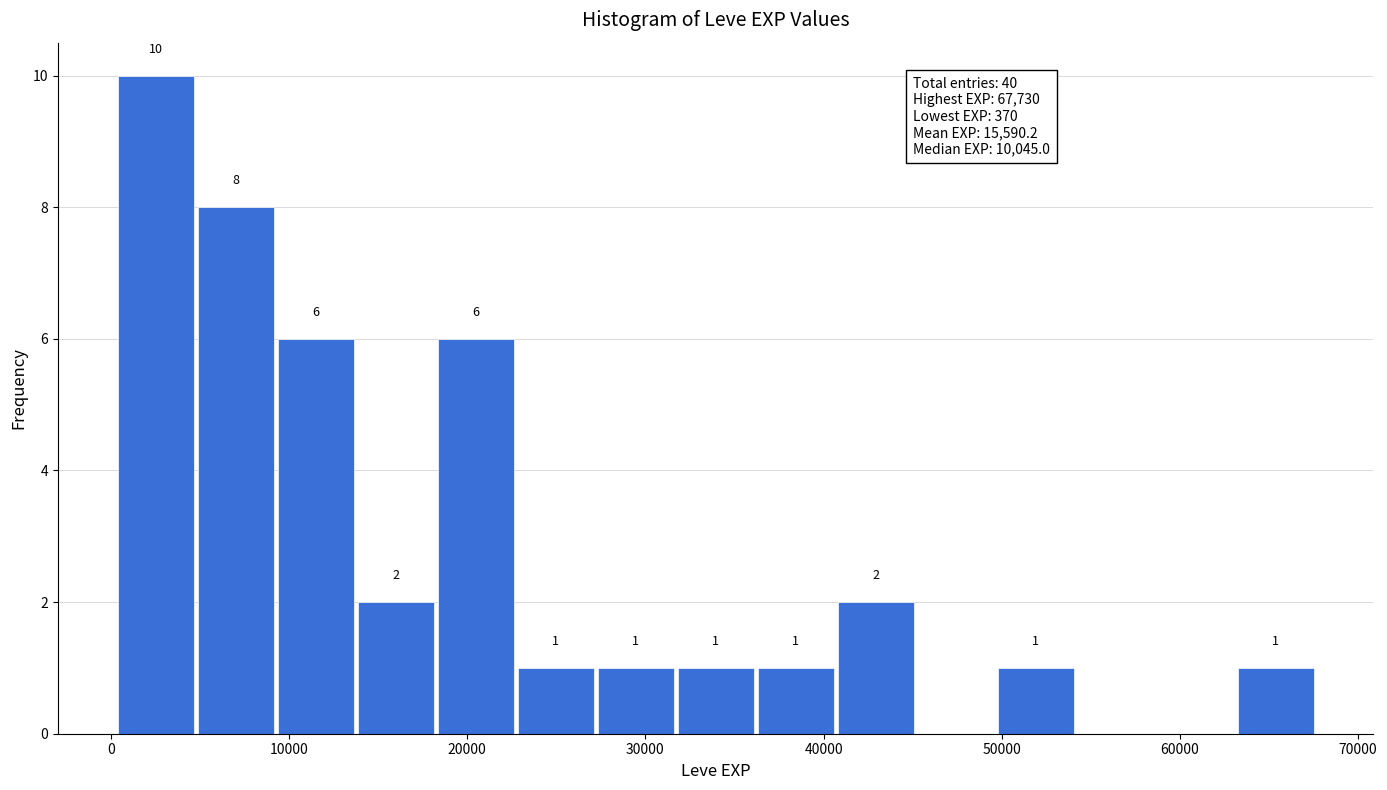

Which range on the x-axis has the tallest bar?

0 to 5000